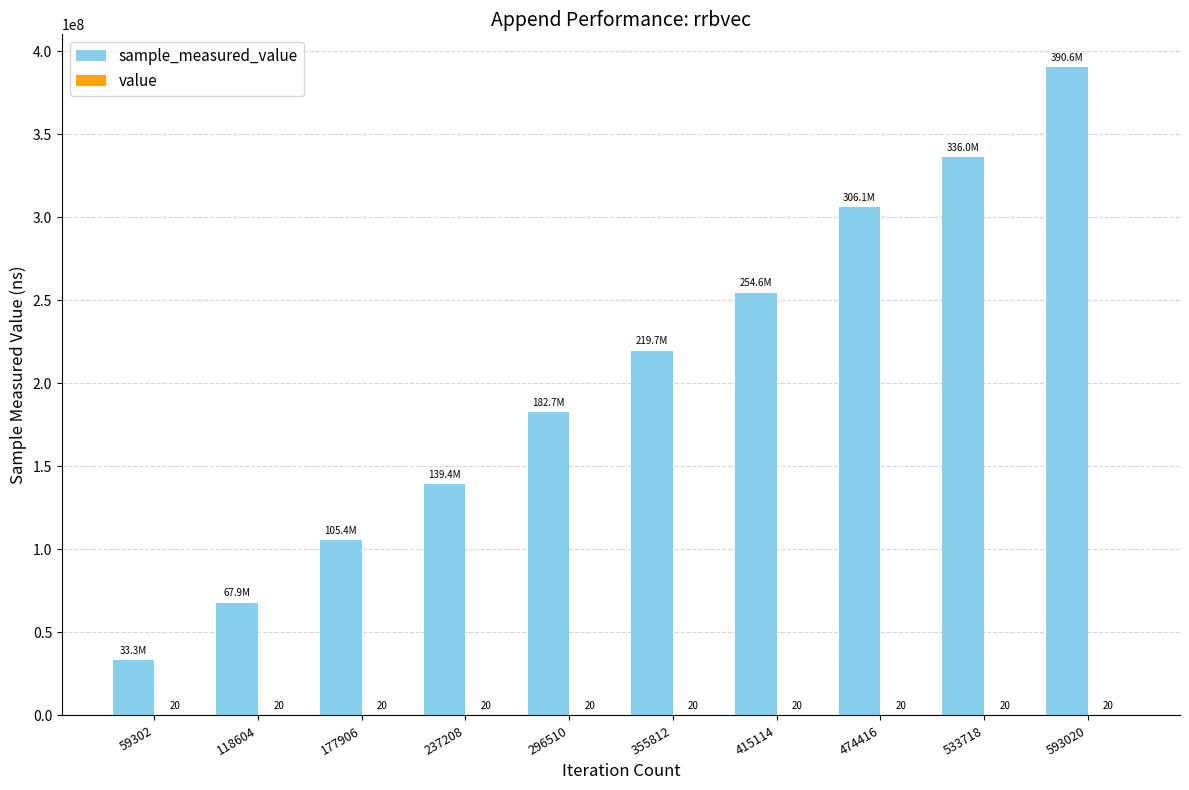

What is the sum of all sample_measured_value values?

2035750307